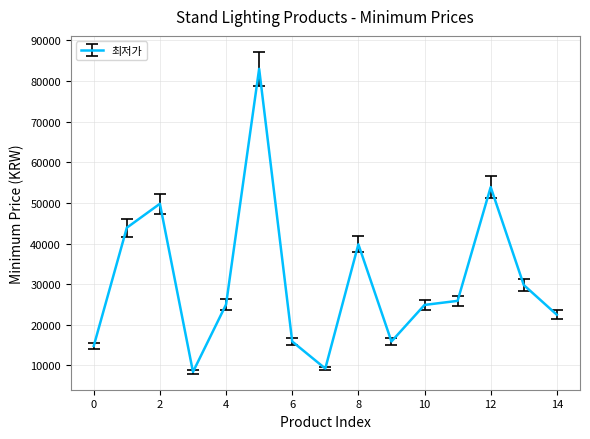

What is the difference between the maximum and minimum values?

74590